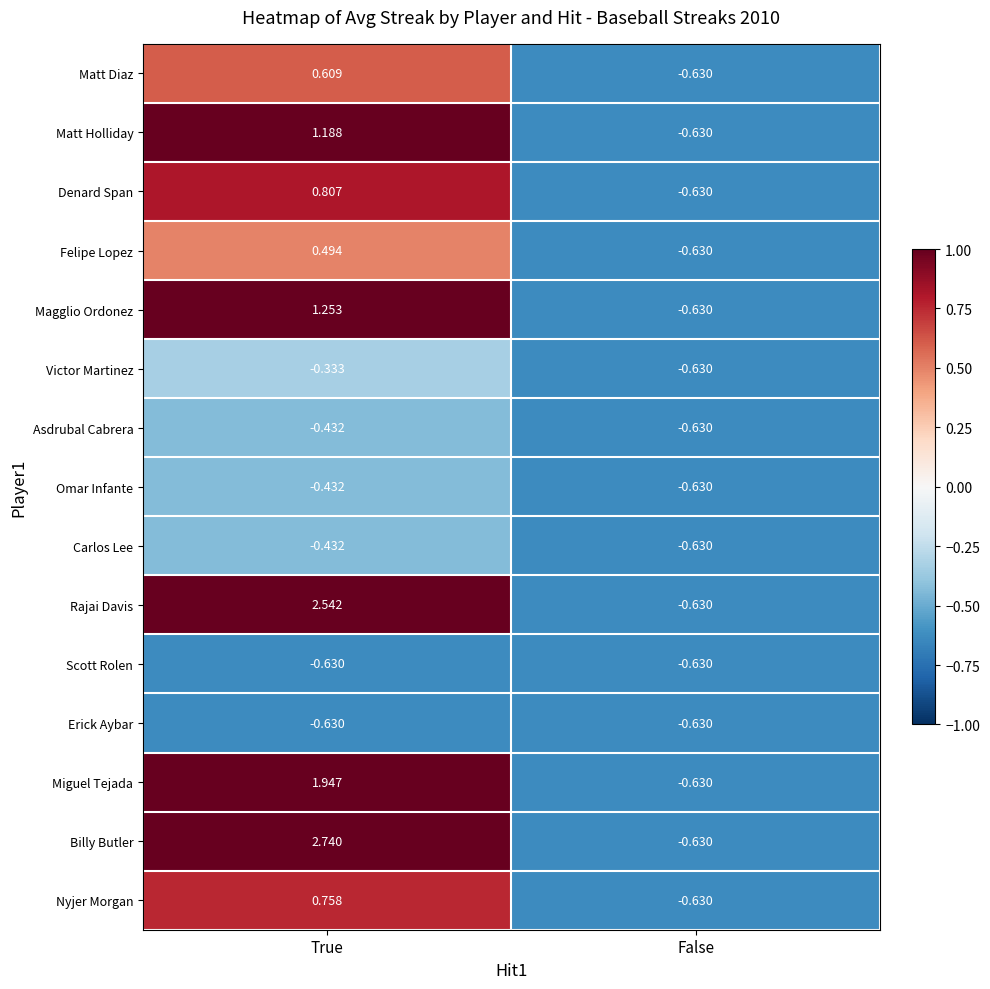

Count the number of categories in the chart.

2